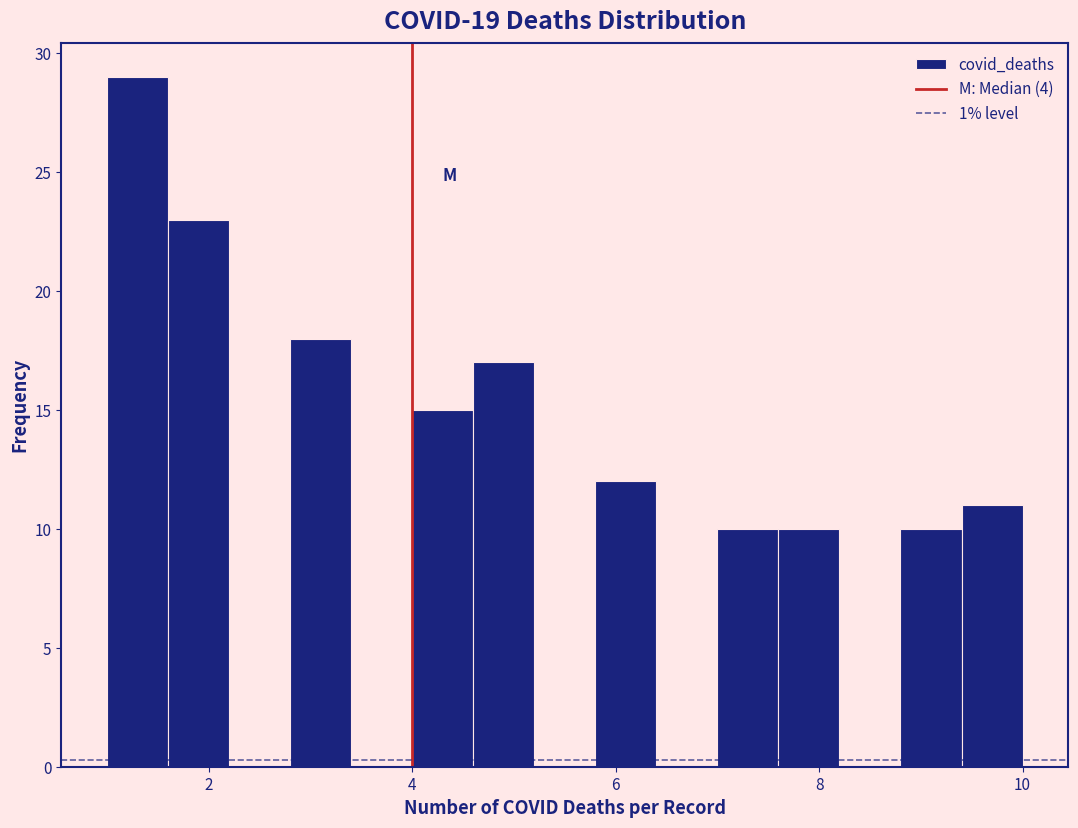

Around what value on the x-axis is the tallest bar? Give the approximate position of its centre, as read against the axis.

1.4